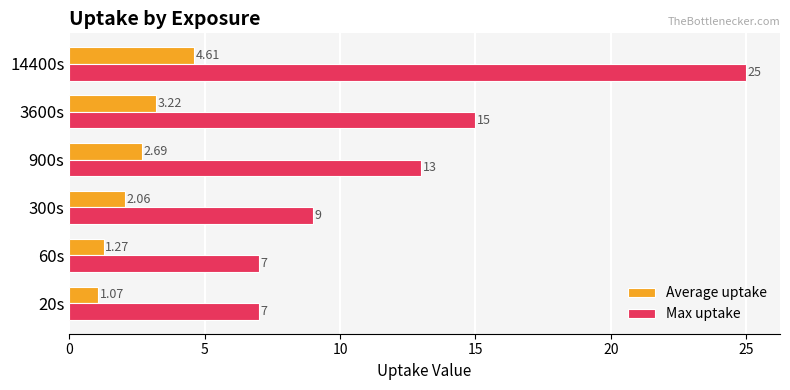

Which series has the widest spread of values?

Max uptake